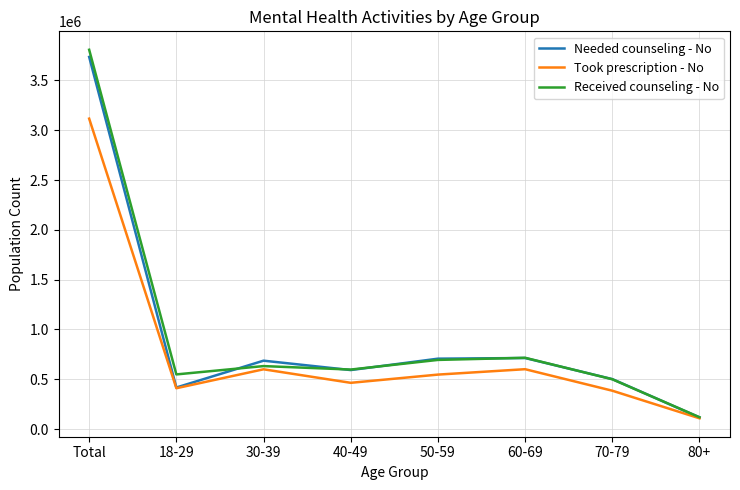

Which series has the widest spread of values?

Received counseling - No